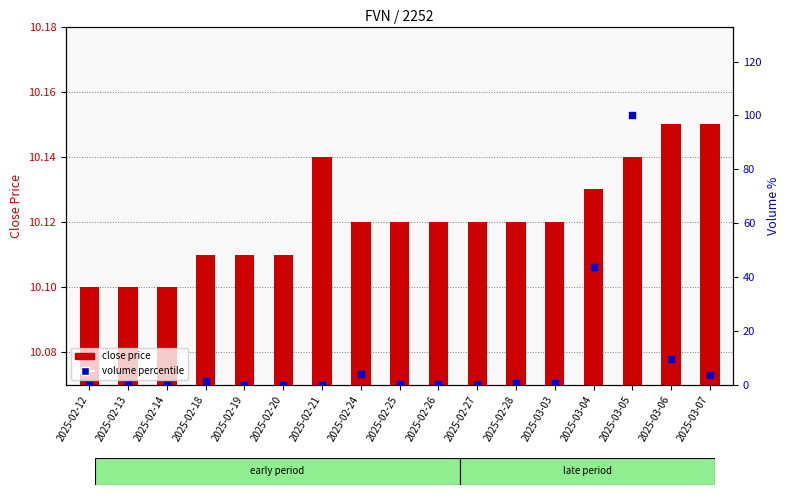

Which series contains the highest Y value?

volume percentile